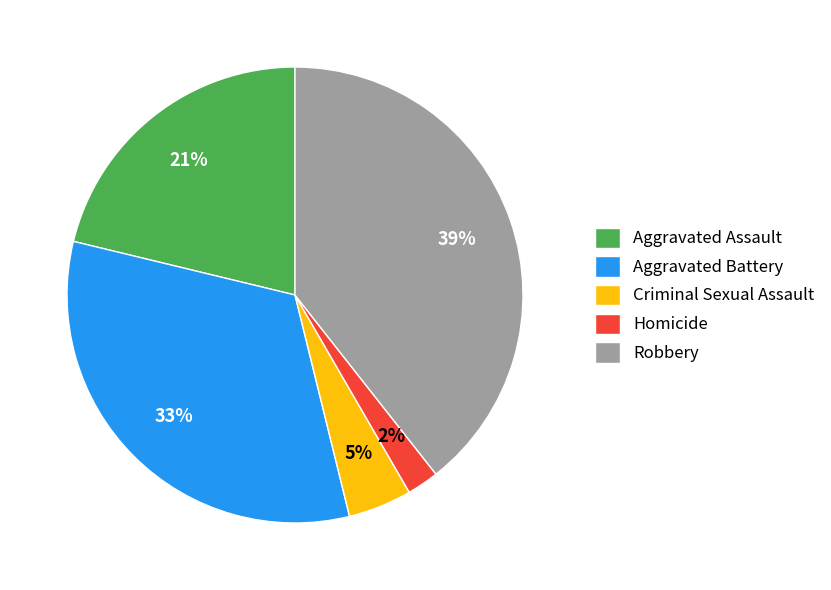

How many slices are in this pie chart?

5